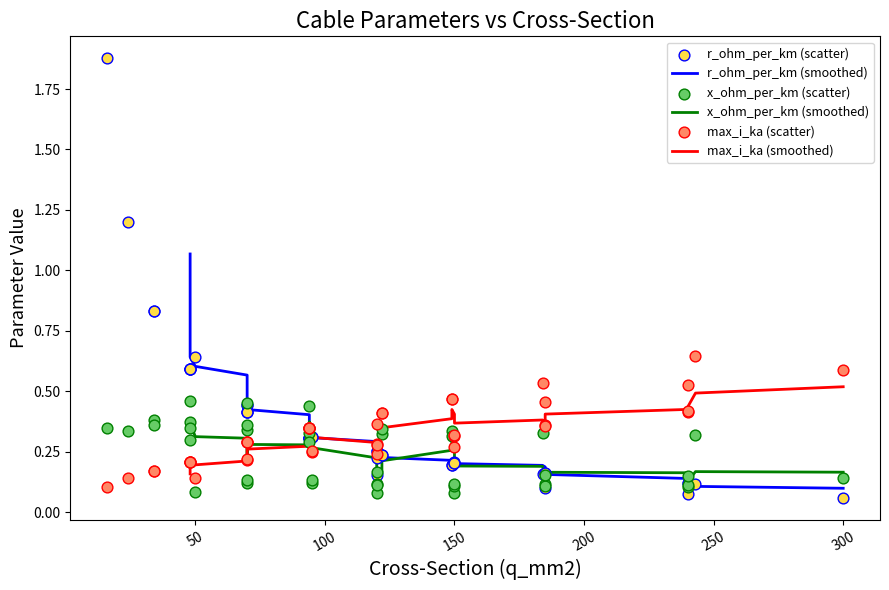

At how many categories does at least one series exceed 1?

2